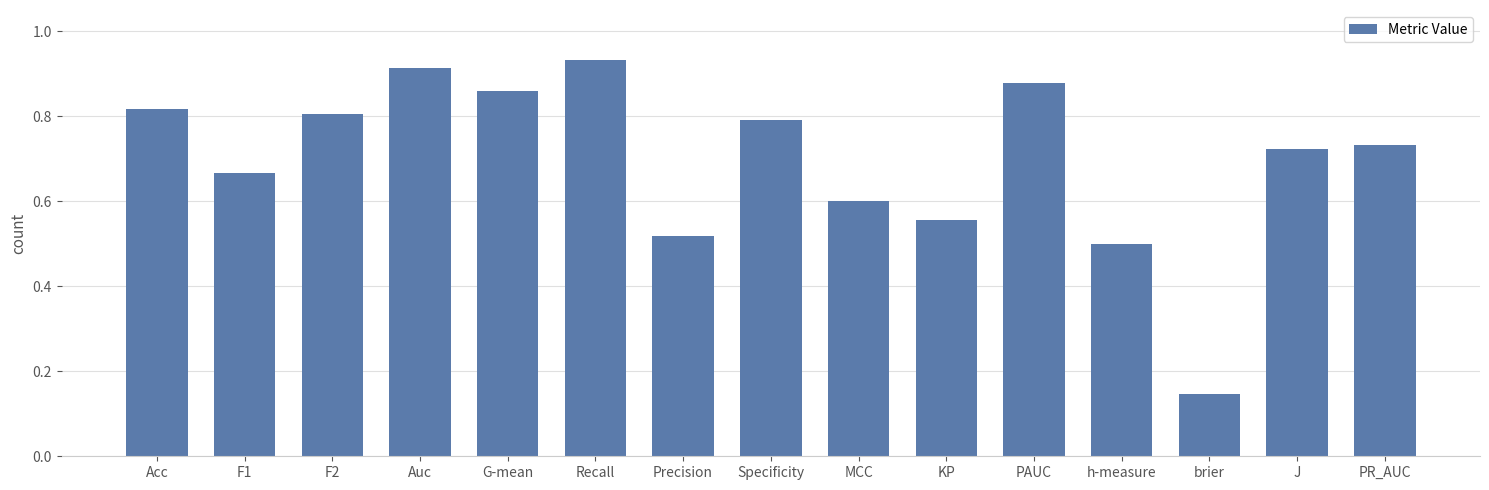

List the labels in order of value, smallest first.

brier, h-measure, Precision, KP, MCC, F1, J, PR_AUC, Specificity, F2, Acc, G-mean, PAUC, Auc, Recall